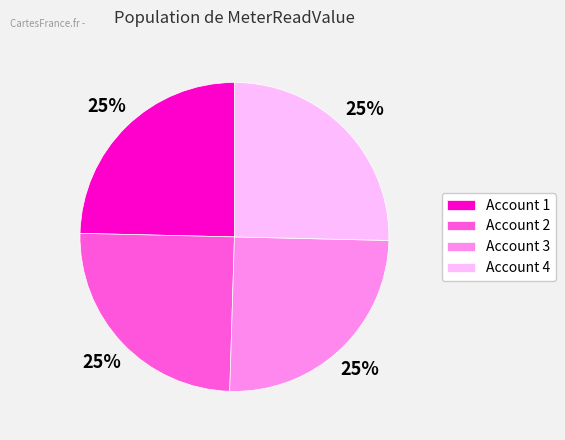

To the nearest percent, what is the average slice percentage?

25%